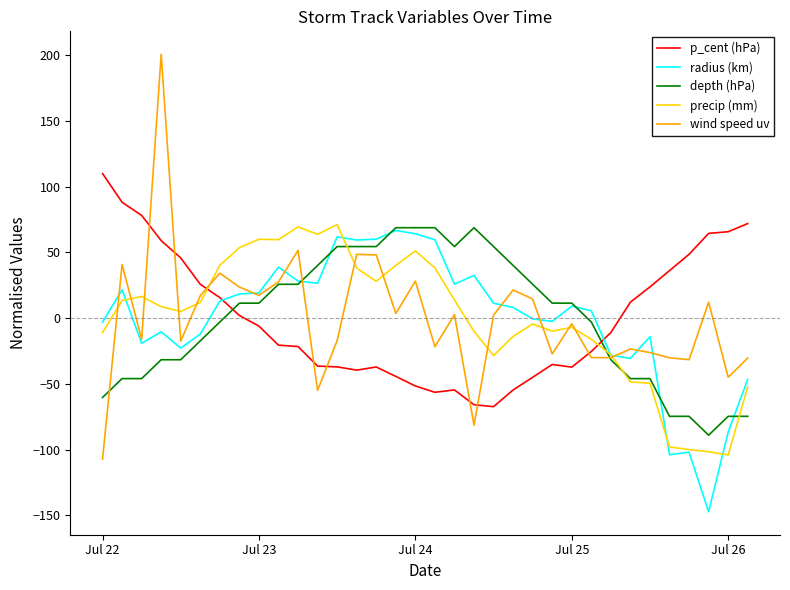

Which series ends up on top after the final intersection of p_cent (hPa) and precip (mm)?

p_cent (hPa)